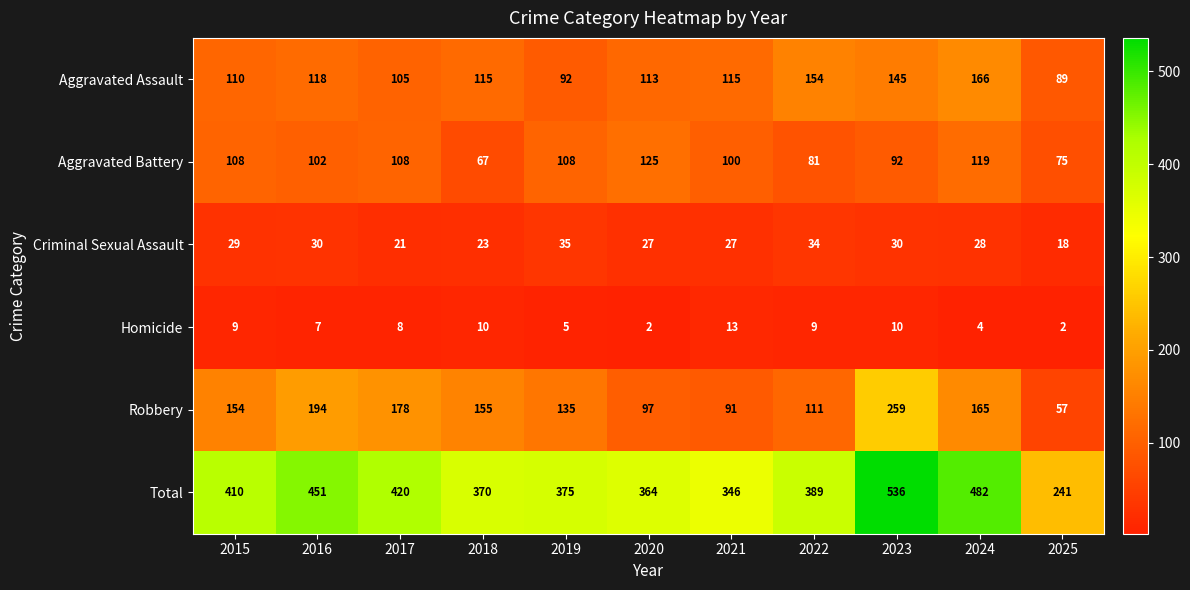

Which series has the largest range (max minus min)?

Total